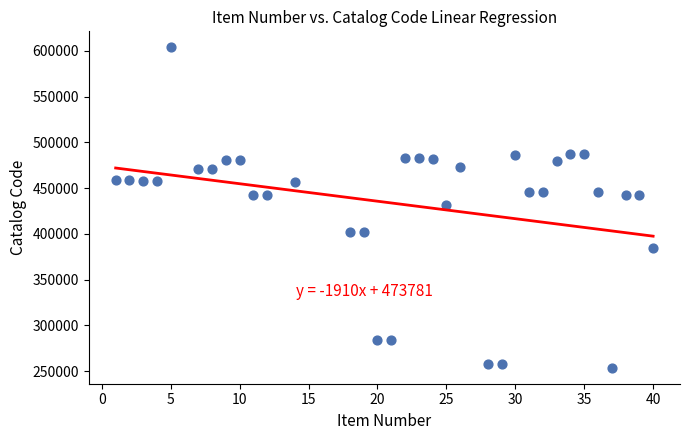

What is the range of Y values (max minus min)?

350086